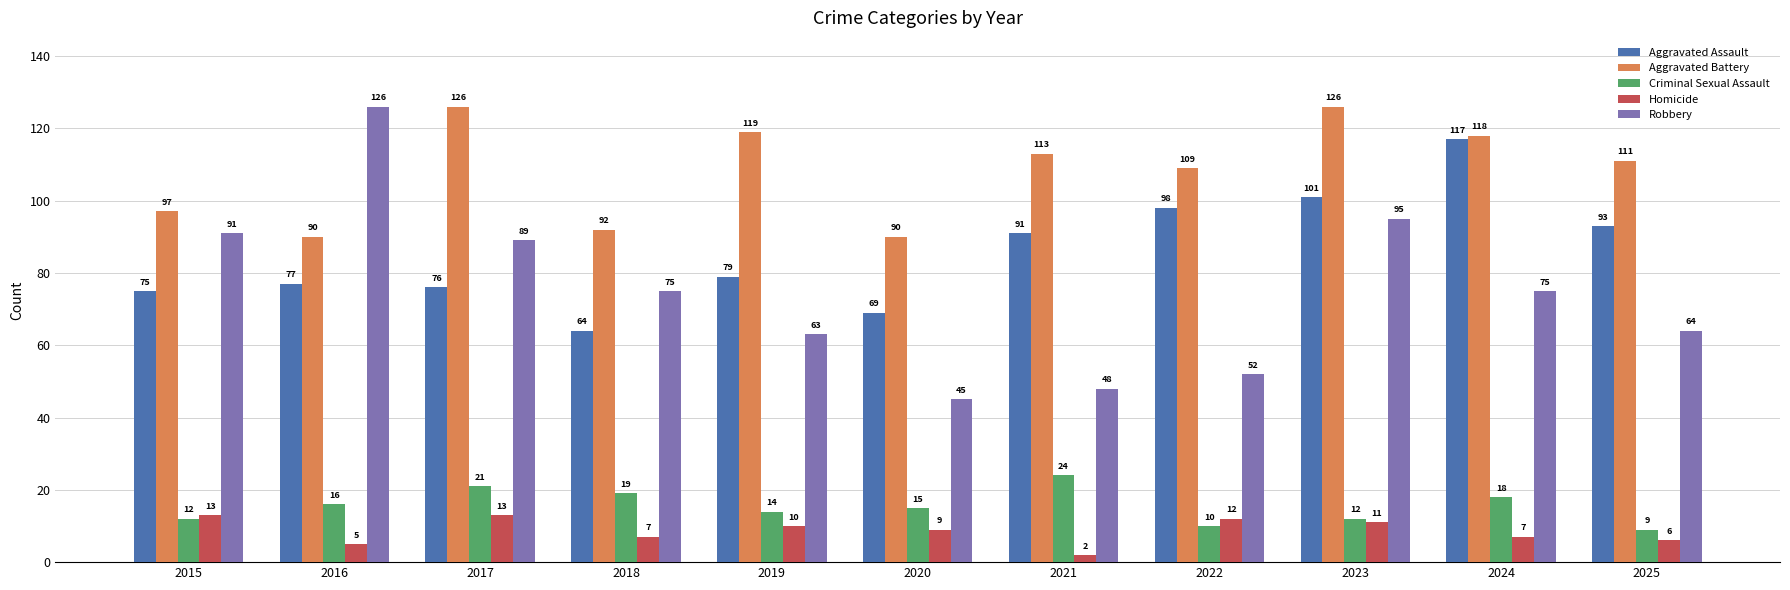

What is the difference between the maximum and minimum values in the Homicide series?

11